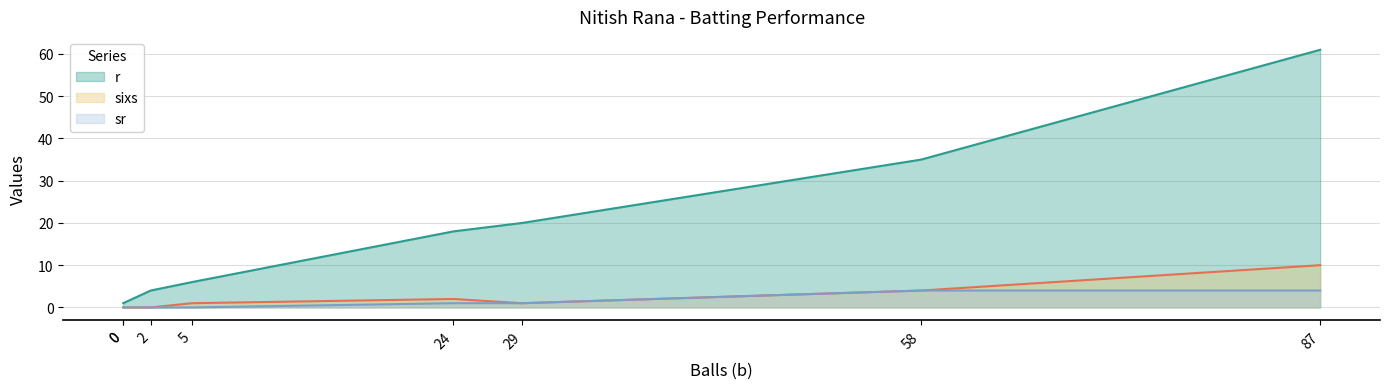

List the labels in order of sr value, smallest first.

5, 0, 0, 2, 24, 29, 87, 58